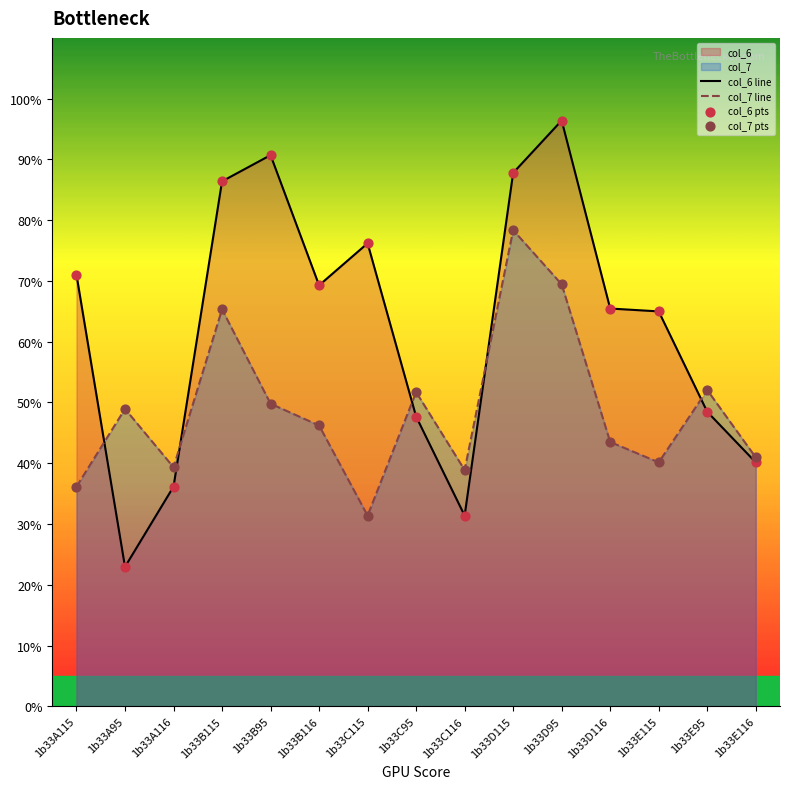

What is the total value across all series at 1b33C115?

107.6